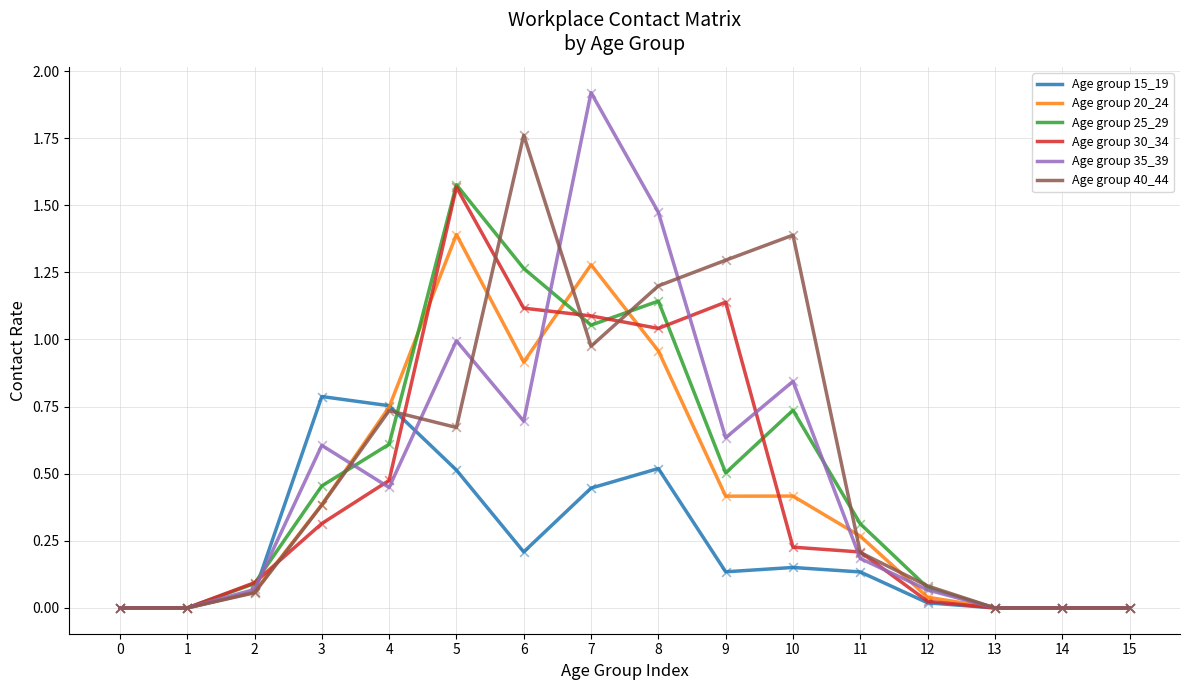

Is the value of Age group 20_24 at 2 greater than the value of Age group 40_44 at 10?

No